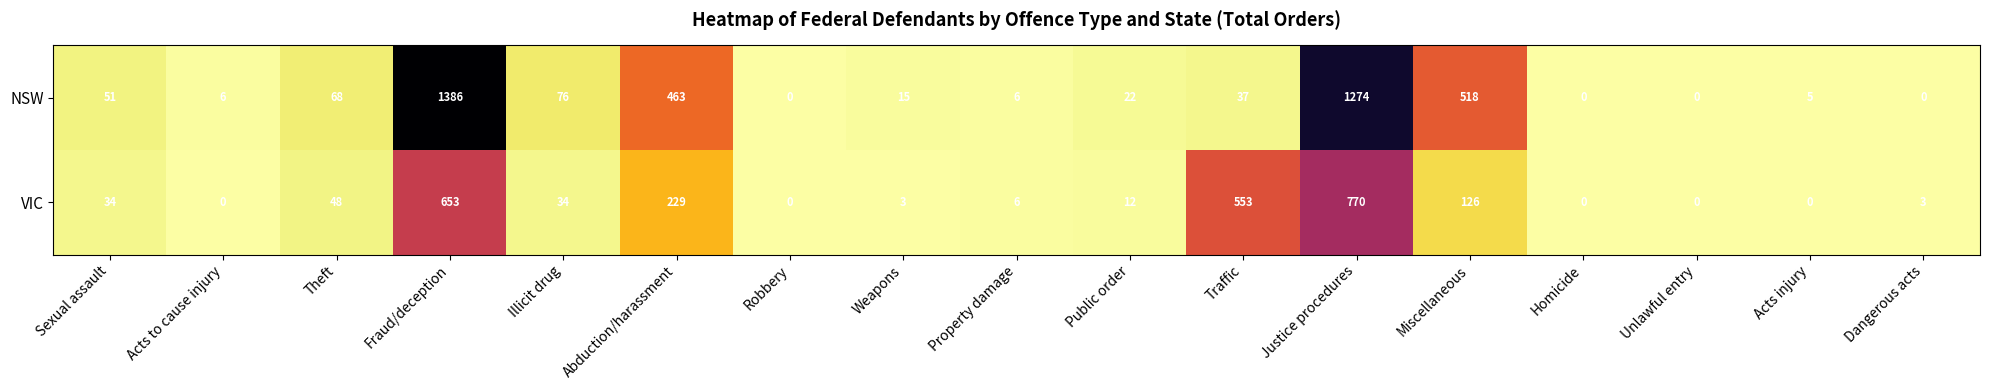

Is it true that NSW equals 37 at Traffic?

True